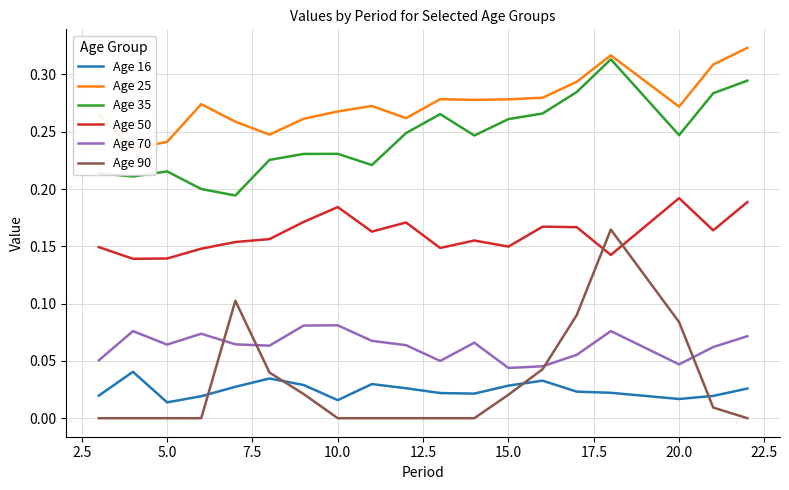

In Age 25, how many points are lower than both neighbors (excluding endpoints)?

5